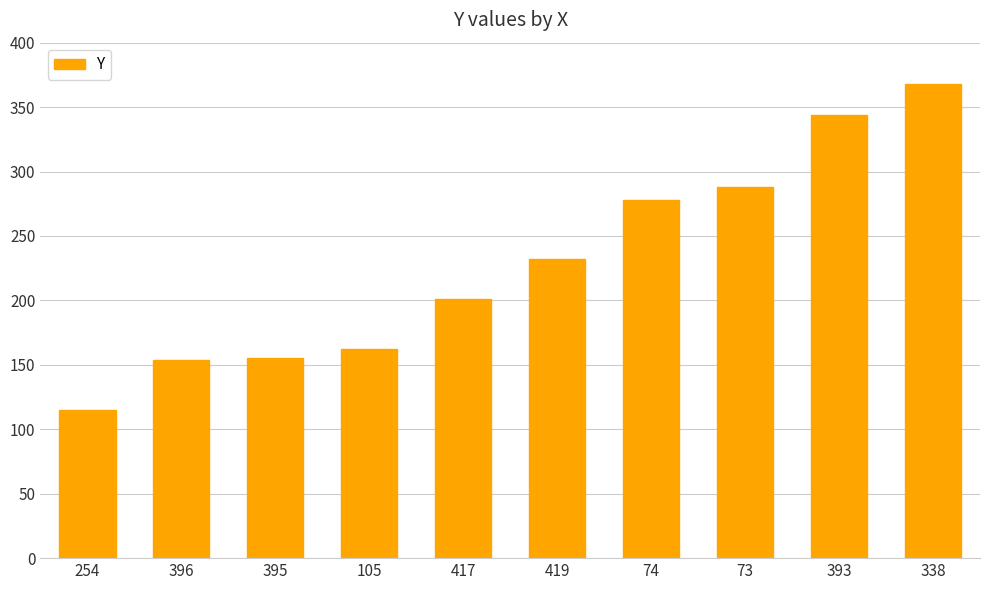

The chart shows a value of 201 at 417. True or false?

True